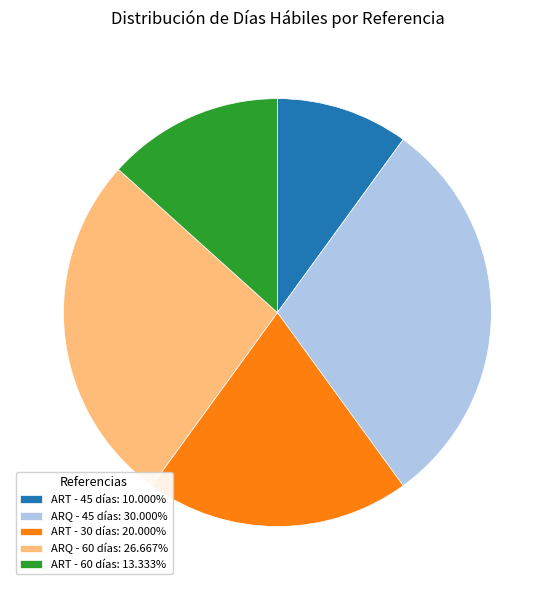

Do ART - 30 días: 20.000% and ARQ - 60 días: 26.667% together represent more than half of the pie?

No